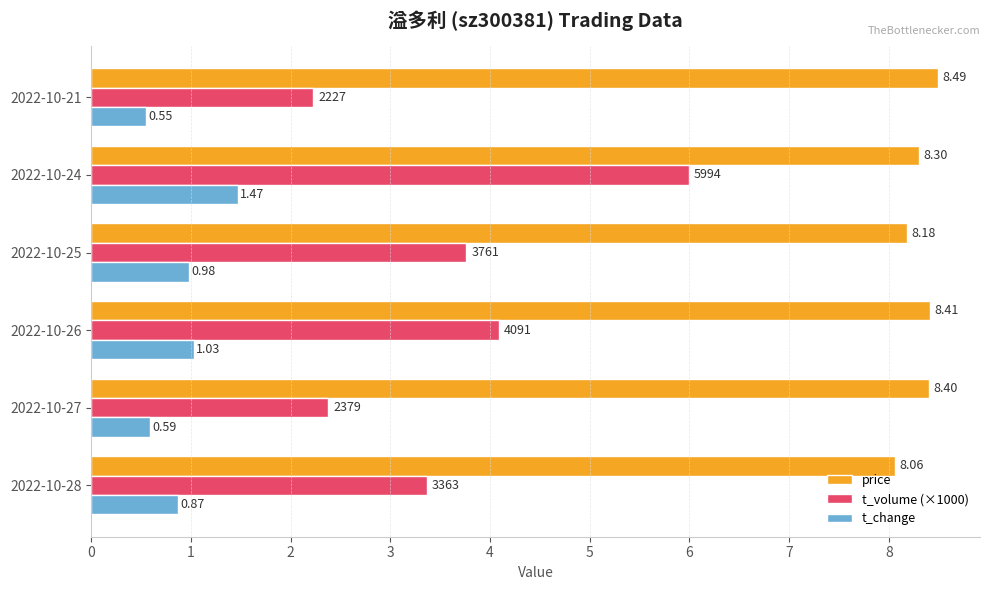

At which label does price reach its peak?

2022-10-21